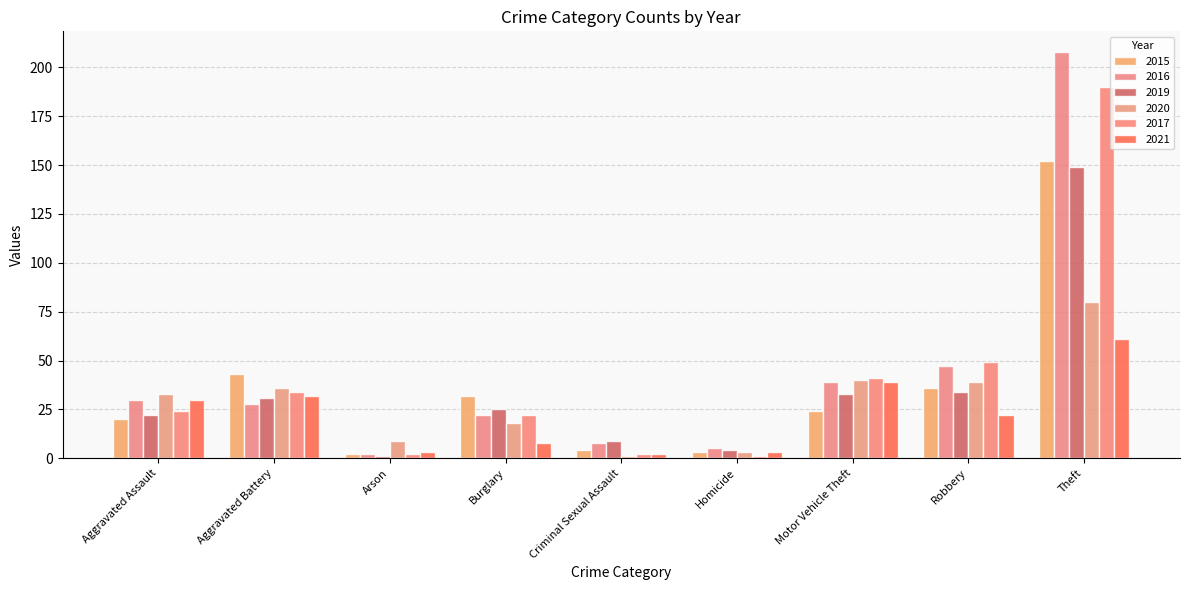

Read the 2016 value at Burglary.

22